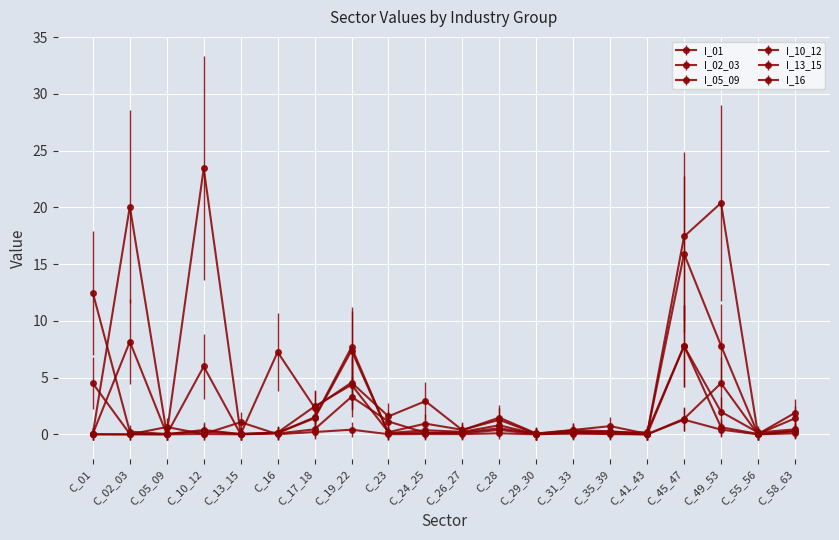

Reading left to right, extract all data points from this chart.

I_01: C_01=4.5	C_02_03=0.0	C_05_09=0.0	C_10_12=6.0	C_13_15=0.0	C_16=0.1	C_17_18=1.4	C_19_22=7.4	C_23=0.1	C_24_25=0.4	C_26_27=0.2	C_28=0.8	C_29_30=0.0	C_31_33=0.2	C_35_39=0.2	C_41_43=0.2	C_45_47=7.8	C_49_53=0.6	C_55_56=0.0	C_58_63=0.3
I_02_03: C_01=0.1	C_02_03=8.2	C_05_09=0.0	C_10_12=0.4	C_13_15=0.0	C_16=0.1	C_17_18=1.5	C_19_22=7.7	C_23=0.1	C_24_25=0.1	C_26_27=0.2	C_28=0.5	C_29_30=0.1	C_31_33=0.1	C_35_39=0.1	C_41_43=0.0	C_45_47=7.8	C_49_53=2.0	C_55_56=0.2	C_58_63=0.4
I_05_09: C_01=0.0	C_02_03=0.0	C_05_09=0.6	C_10_12=0.0	C_13_15=0.0	C_16=0.1	C_17_18=0.4	C_19_22=3.3	C_23=1.1	C_24_25=0.1	C_26_27=0.1	C_28=0.4	C_29_30=0.0	C_31_33=0.2	C_35_39=0.2	C_41_43=0.0	C_45_47=1.4	C_49_53=4.5	C_55_56=0.0	C_58_63=0.3
I_10_12: C_01=12.5	C_02_03=0.2	C_05_09=0.0	C_10_12=23.4	C_13_15=0.0	C_16=0.2	C_17_18=2.5	C_19_22=4.4	C_23=0.2	C_24_25=0.9	C_26_27=0.4	C_28=1.3	C_29_30=0.0	C_31_33=0.4	C_35_39=0.3	C_41_43=0.0	C_45_47=15.9	C_49_53=7.8	C_55_56=0.0	C_58_63=1.9
I_13_15: C_01=0.0	C_02_03=0.0	C_05_09=0.0	C_10_12=0.0	C_13_15=1.1	C_16=0.0	C_17_18=0.2	C_19_22=0.4	C_23=0.0	C_24_25=0.0	C_26_27=0.0	C_28=0.1	C_29_30=0.0	C_31_33=0.1	C_35_39=0.0	C_41_43=0.0	C_45_47=1.3	C_49_53=0.4	C_55_56=0.0	C_58_63=0.1
I_16: C_01=0.1	C_02_03=20.1	C_05_09=0.0	C_10_12=0.3	C_13_15=0.0	C_16=7.3	C_17_18=2.4	C_19_22=4.6	C_23=1.6	C_24_25=2.9	C_26_27=0.4	C_28=1.5	C_29_30=0.1	C_31_33=0.4	C_35_39=0.7	C_41_43=0.0	C_45_47=17.4	C_49_53=20.4	C_55_56=0.0	C_58_63=1.4